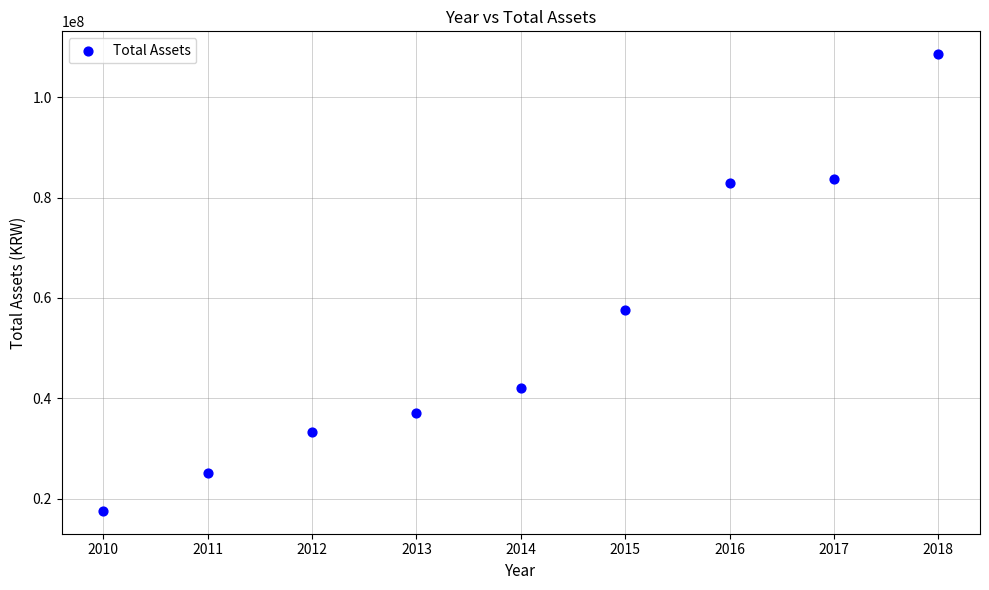

What is the average X value?

2014